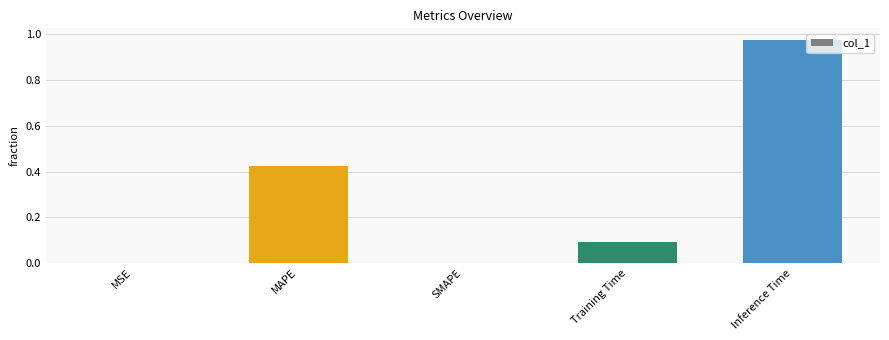

What is the sum of all values?

1.5